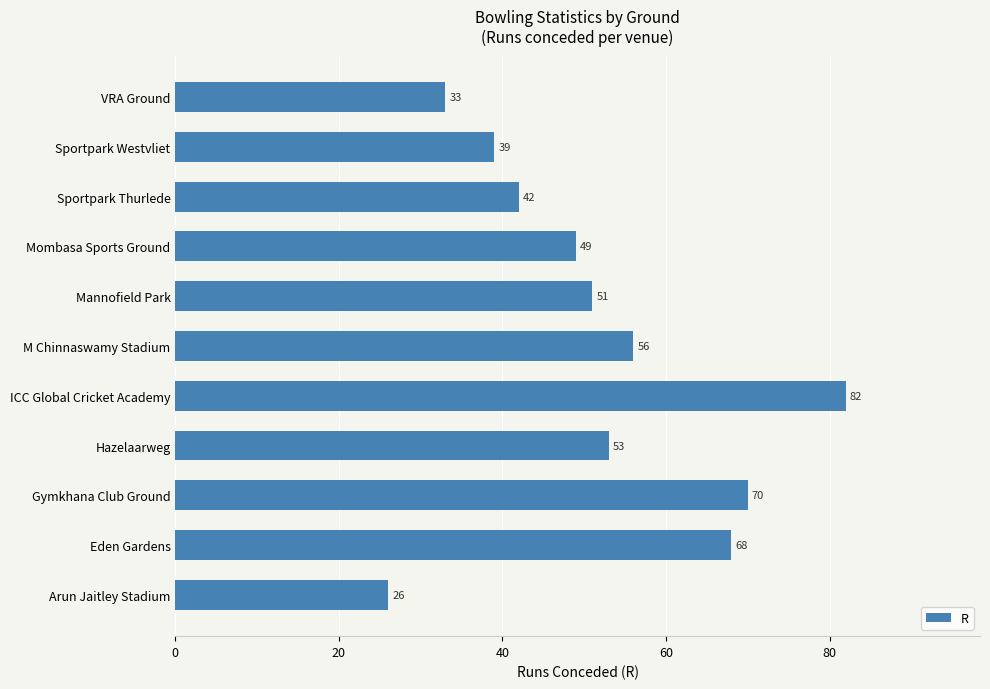

Which label corresponds to the largest value in the chart?

ICC Global Cricket Academy